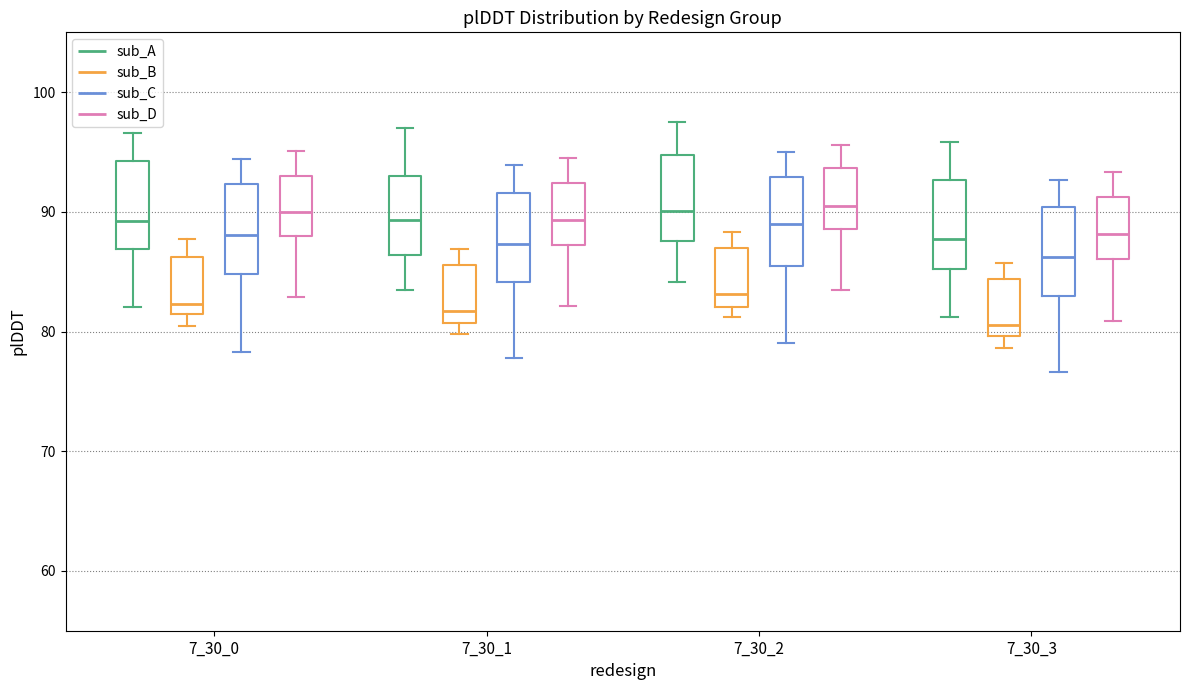

Where is the lower edge of the box for 7_30_1 (sub_A) on the y-axis? The values are not printed on the chart, so give them approximately, as read against the axis.

86